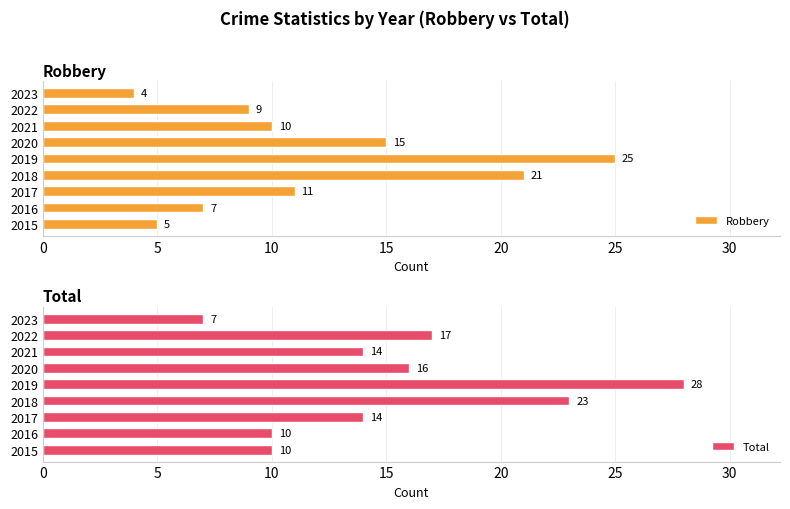

What is the difference between the second highest and second lowest values in the Robbery series?

16